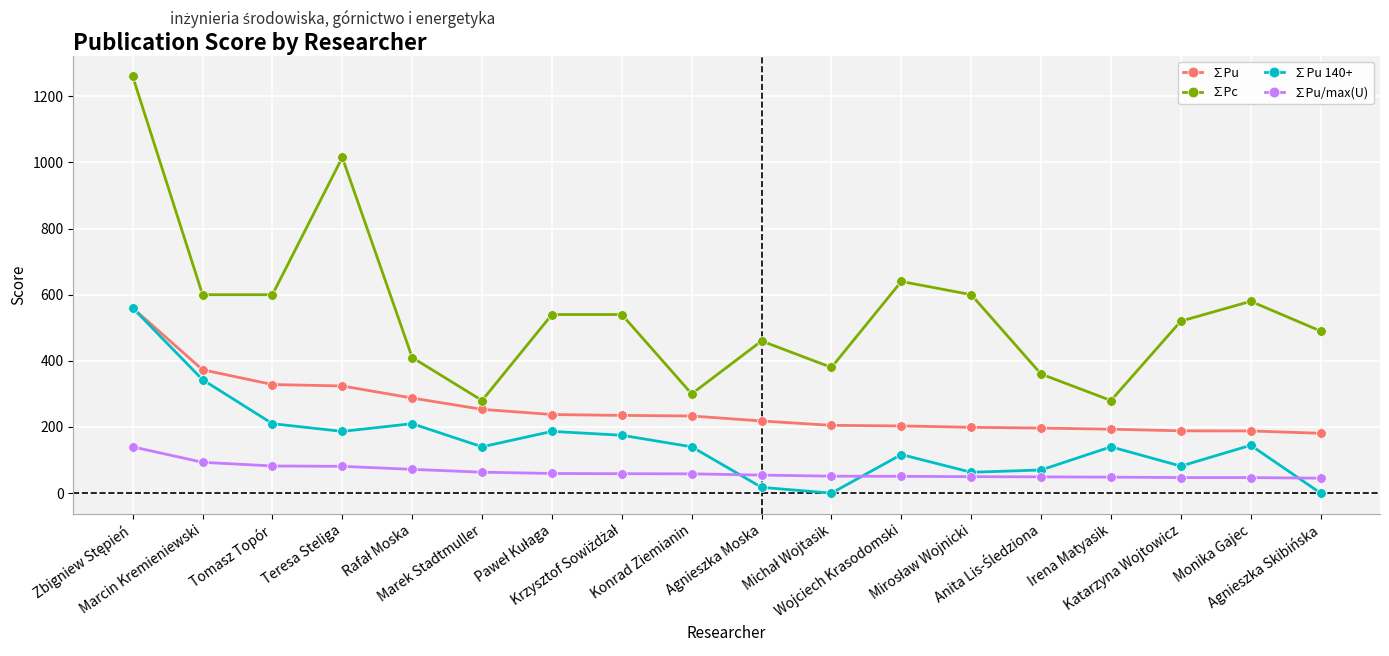

Count the number of data series in this chart.

4